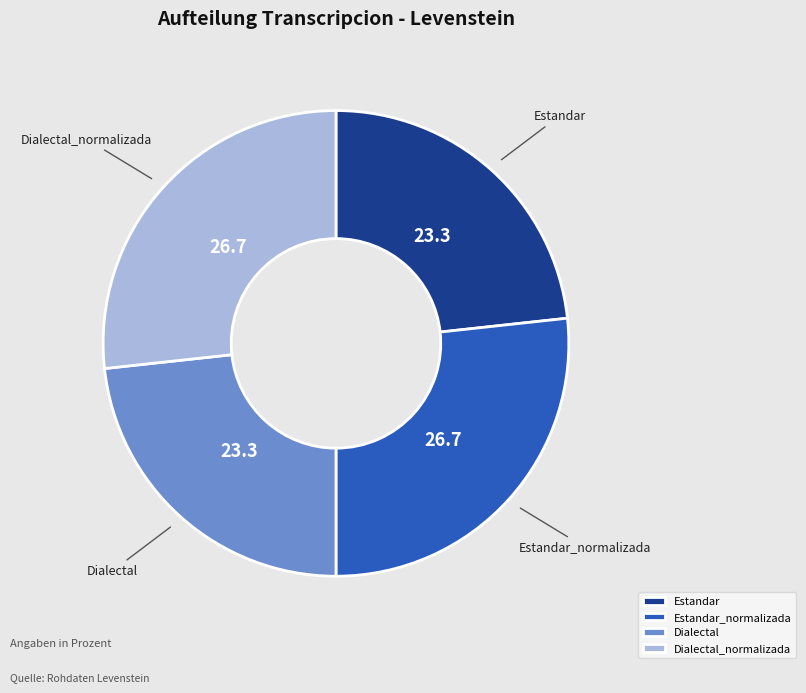

The Dialectal_normalizada slice represents 21% of the pie. True or false?

False